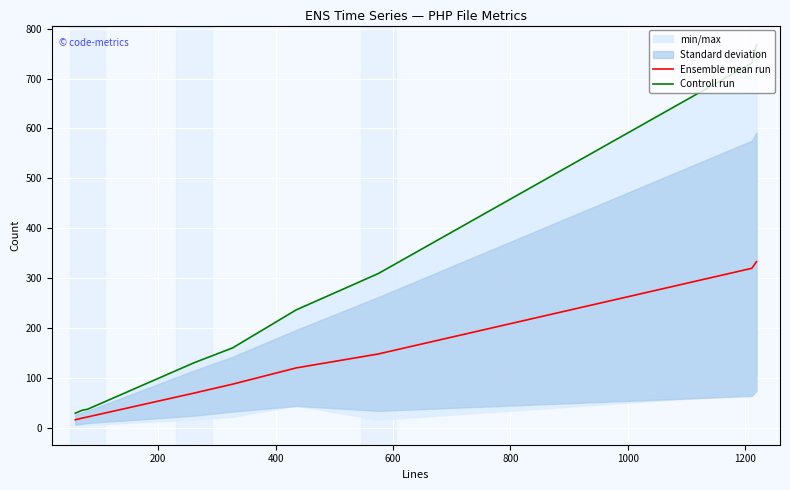

At 800, list the series in order from largest to smallest.

Controll run, Ensemble mean run